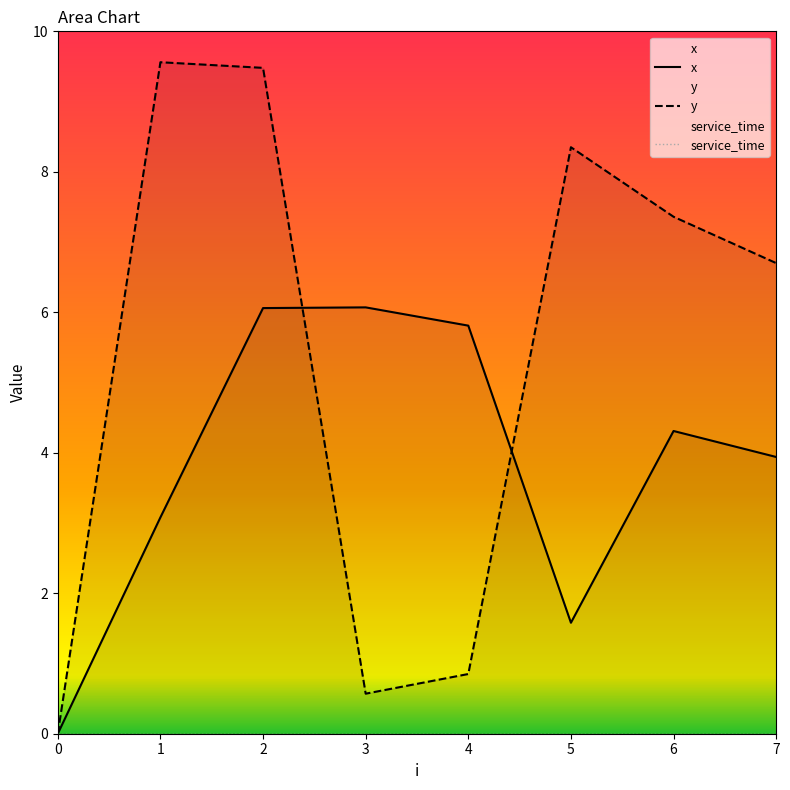

Rank the series by their average value, from lowest to highest.

service_time, x, y